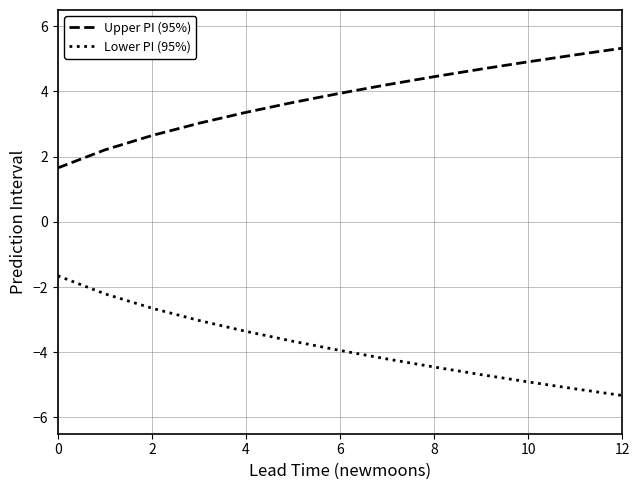

What is the minimum value for Upper PI (95%)?

1.7